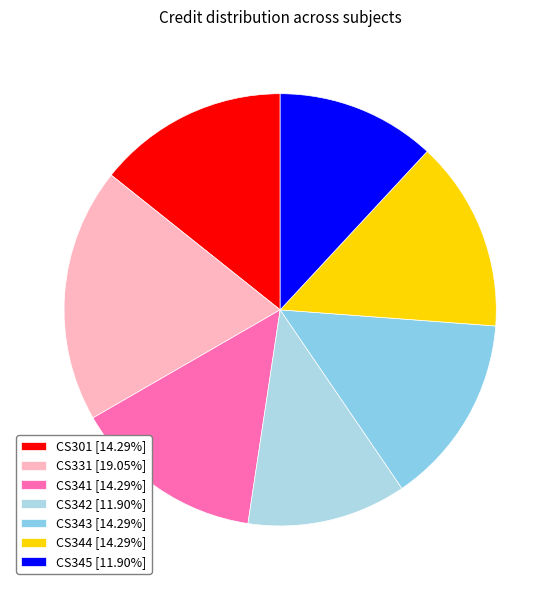

What percentage is NOT represented by CS344?

85.7%